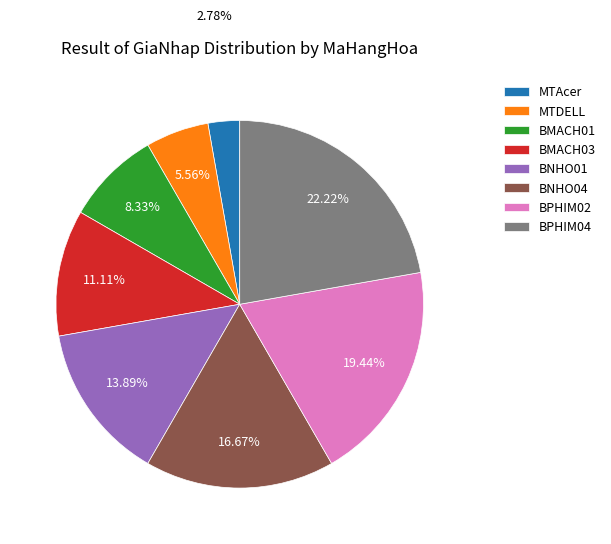

Does any single category account for the majority?

No